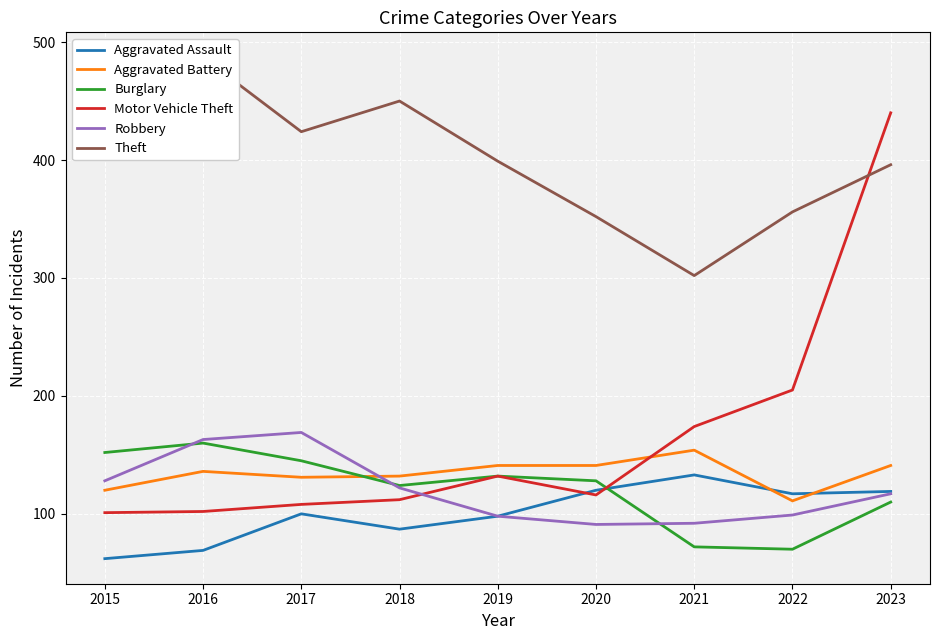

What is the difference between the maximum and minimum values in the Burglary series?

90